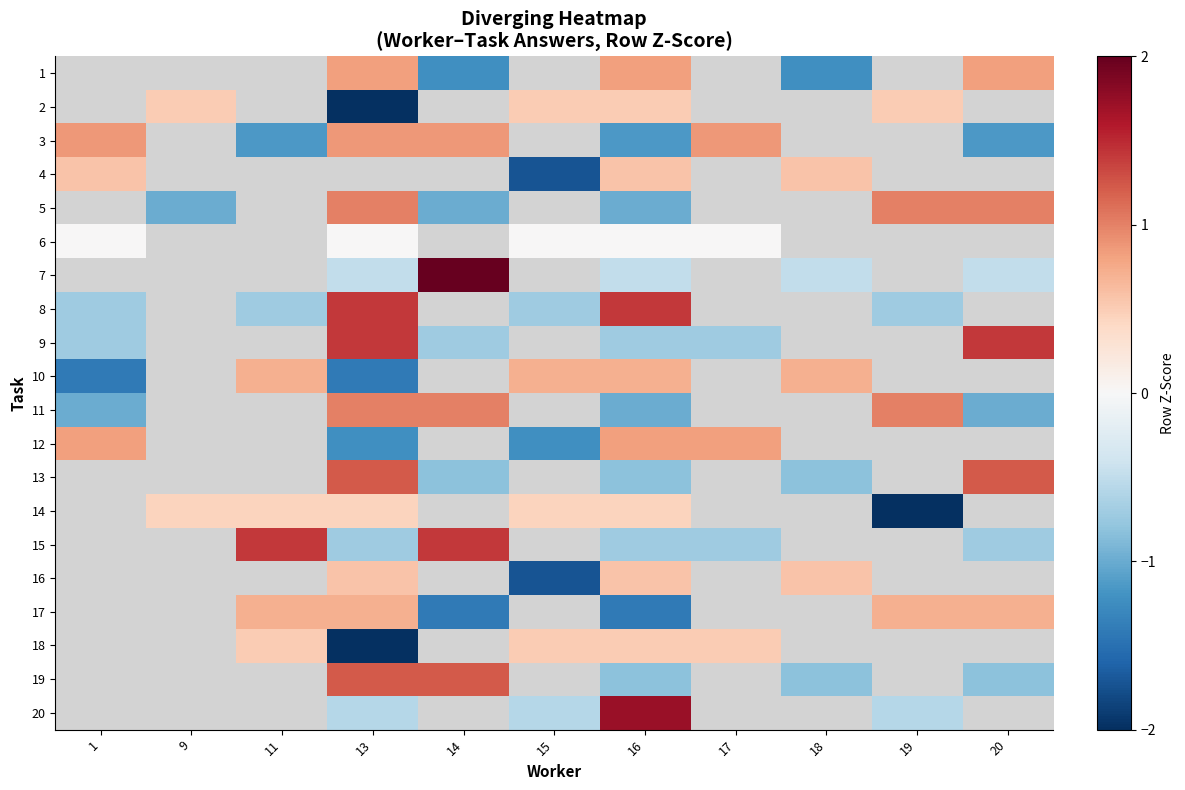

List the series in order of their peak value, lowest first.

10, 4, 5, 6, 7, 12, 8, 9, 1, 2, 3, 11, 13, 14, 15, 16, 17, 18, 19, 20